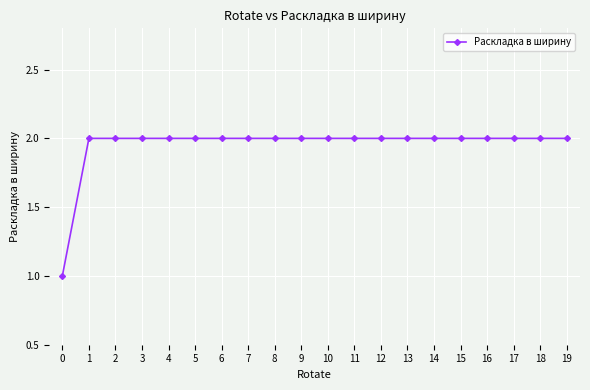

Does the chart display data point markers on the line(s)?

Yes